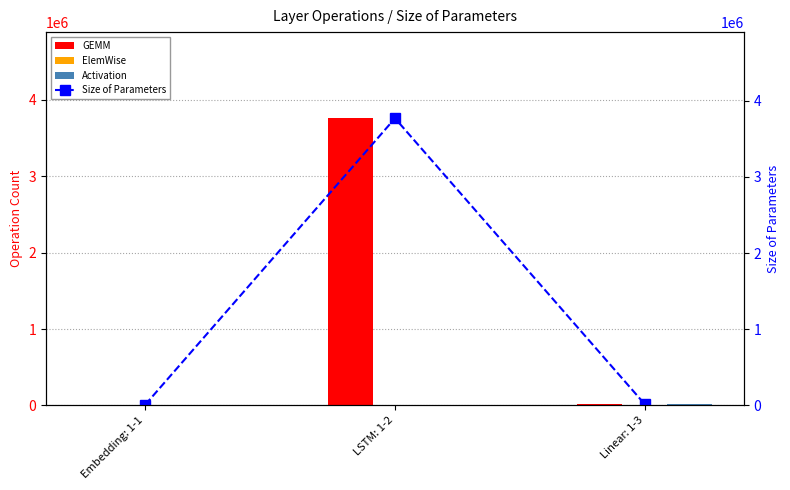

Does the chart contain stacked bars?

No